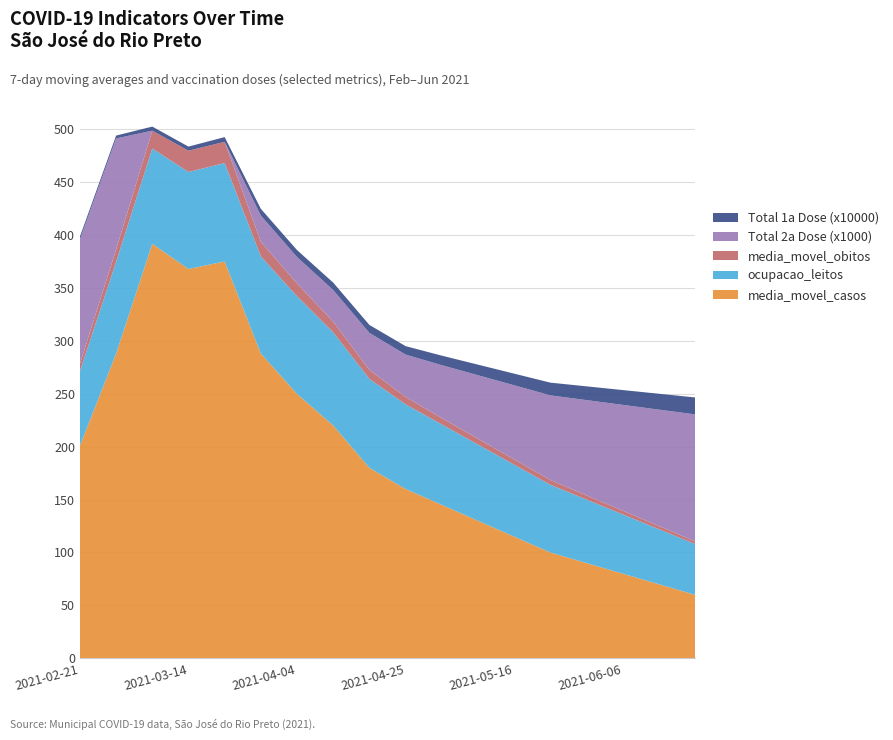

Reading right to left, what are all the values shown in this chart?

media_movel_casos: 2021-06-20=60.0	2021-06-13=70.0	2021-06-06=80.0	2021-05-30=90.0	2021-05-23=100.0	2021-05-16=115.0	2021-05-09=130.0	2021-05-02=145.0	2021-04-25=160.0	2021-04-18=180.0	2021-04-11=220.0	2021-04-04=249.9	2021-03-28=288.0	2021-03-21=375.0	2021-03-14=367.9	2021-03-07=391.7	2021-02-28=287.9	2021-02-21=200.9
ocupacao_leitos: 2021-06-20=48.0	2021-06-13=52.0	2021-06-06=56.0	2021-05-30=60.0	2021-05-23=64.0	2021-05-16=68.0	2021-05-09=72.0	2021-05-02=76.0	2021-04-25=80.0	2021-04-18=84.0	2021-04-11=88.0	2021-04-04=92.3	2021-03-28=91.8	2021-03-21=93.0	2021-03-14=91.7	2021-03-07=90.0	2021-02-28=86.7	2021-02-21=70.4
media_movel_obitos: 2021-06-20=2.5	2021-06-13=3.0	2021-06-06=3.5	2021-05-30=4.0	2021-05-23=4.5	2021-05-16=5.0	2021-05-09=5.5	2021-05-02=6.0	2021-04-25=7.0	2021-04-18=8.5	2021-04-11=10.0	2021-04-04=12.1	2021-03-28=13.9	2021-03-21=20.0	2021-03-14=20.1	2021-03-07=16.9	2021-02-28=11.7	2021-02-21=7.0
Total 2a Dose (x1000): 2021-06-20=120.0	2021-06-13=110.0	2021-06-06=100.0	2021-05-30=90.0	2021-05-23=80.0	2021-05-16=70.0	2021-05-09=60.0	2021-05-02=50.0	2021-04-25=40.0	2021-04-18=35.0	2021-04-11=30.0	2021-04-04=24.9	2021-03-28=24.8	2021-03-21=0.0	2021-03-14=0.0	2021-03-07=0.0	2021-02-28=105.0	2021-02-21=117.4
Total 1a Dose (x10000): 2021-06-20=16.0	2021-06-13=15.0	2021-06-06=14.0	2021-05-30=13.0	2021-05-23=12.0	2021-05-16=11.0	2021-05-09=10.0	2021-05-02=9.0	2021-04-25=8.0	2021-04-18=7.5	2021-04-11=7.0	2021-04-04=6.6	2021-03-28=6.3	2021-03-21=4.5	2021-03-14=3.8	2021-03-07=3.8	2021-02-28=2.7	2021-02-21=2.7